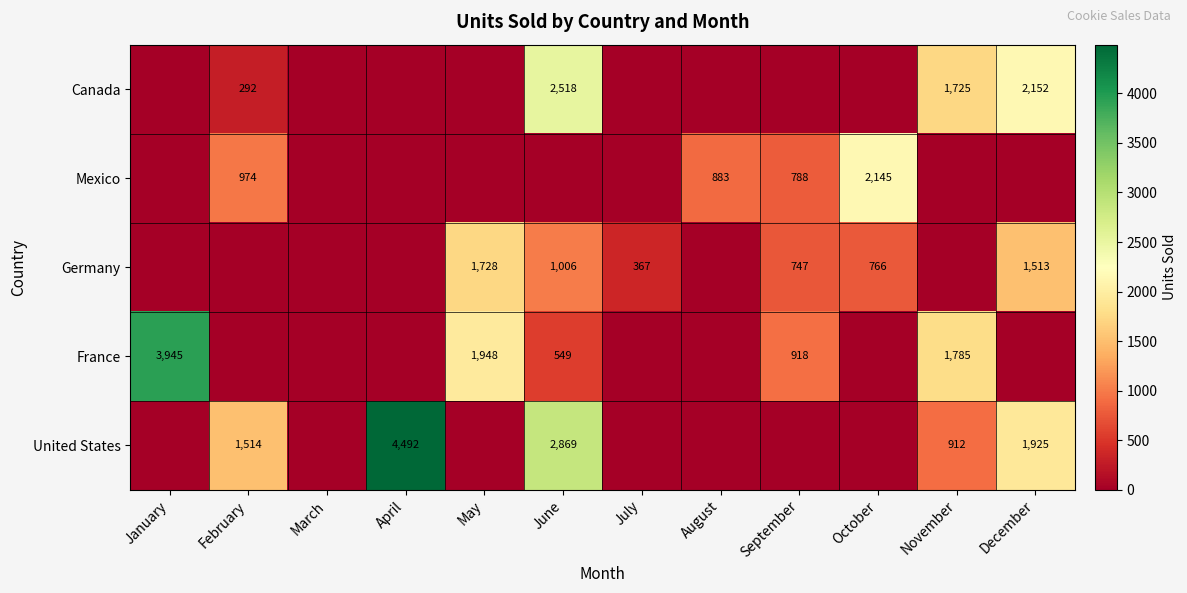

Is it true that Canada equals 3627 at June?

False